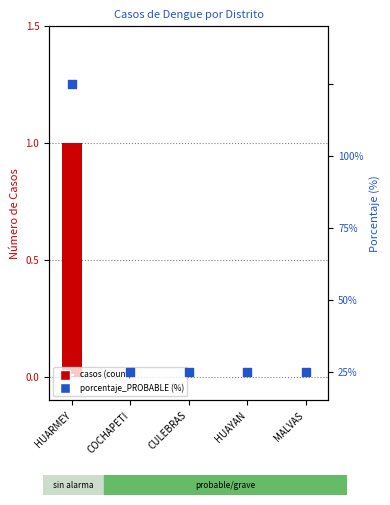

Which series has the largest Y range (max minus min)?

porcentaje_PROBABLE (%)